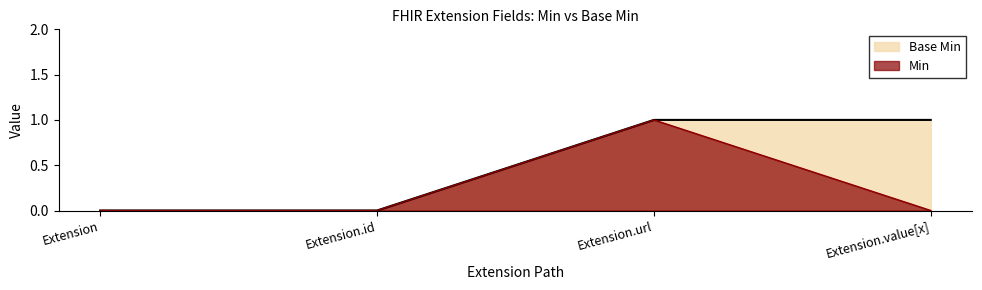

What value does the Base Min series have at Extension.value[x]?

1